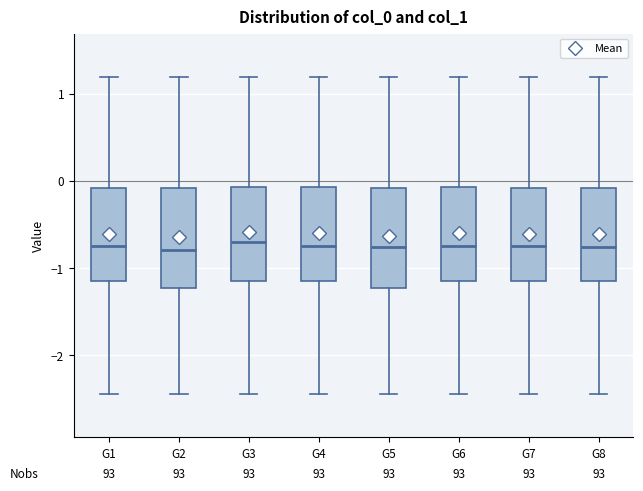

Reading left to right, read every box against the y-axis: the position of its median line, the range the box covers, and the ends of its whiskers. The values are not printed on the chart, so give them approximately, as read against the axis.

G1: median -0.7, box -1.2 to -0.1, whiskers -2.4 to 1.2
G2: median -0.8, box -1.2 to -0.1, whiskers -2.4 to 1.2
G3: median -0.7, box -1.2 to -0.1, whiskers -2.4 to 1.2
G4: median -0.7, box -1.2 to -0.1, whiskers -2.4 to 1.2
G5: median -0.8, box -1.2 to -0.1, whiskers -2.4 to 1.2
G6: median -0.7, box -1.2 to -0.1, whiskers -2.4 to 1.2
G7: median -0.7, box -1.2 to -0.1, whiskers -2.4 to 1.2
G8: median -0.8, box -1.2 to -0.1, whiskers -2.4 to 1.2